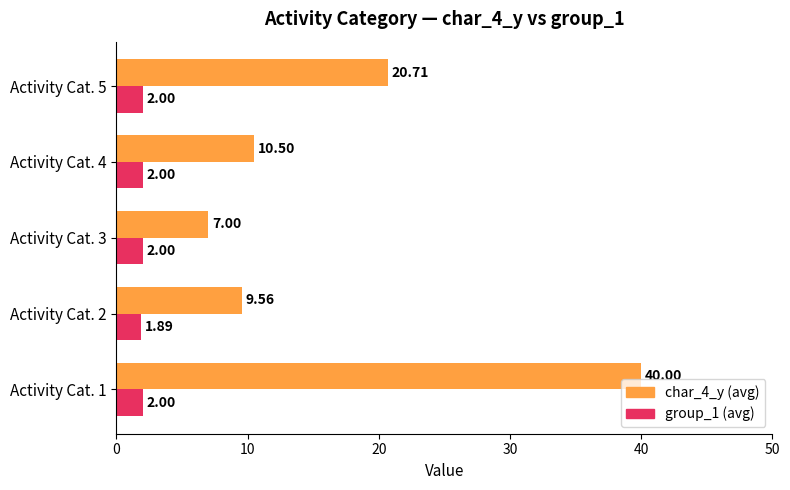

Between Activity Cat. 1 and Activity Cat. 5, which series saw the biggest shift?

char_4_y (avg)